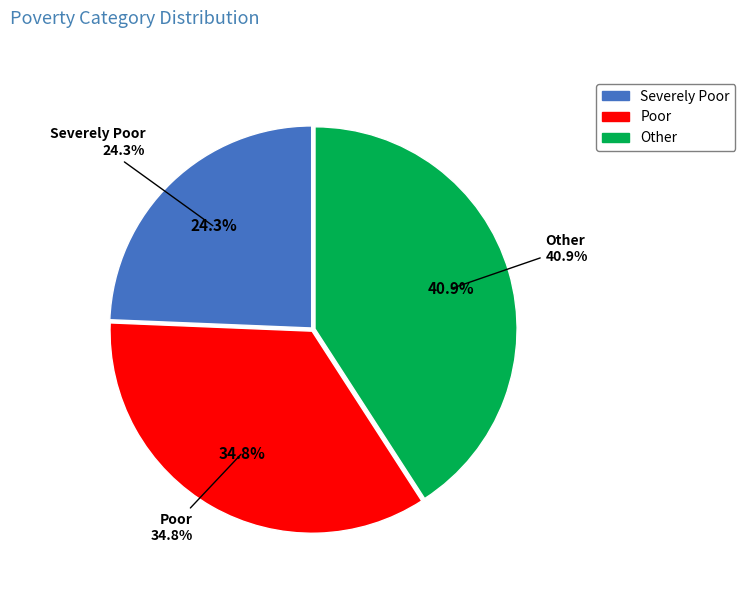

Does Other represent more than half of the total?

No